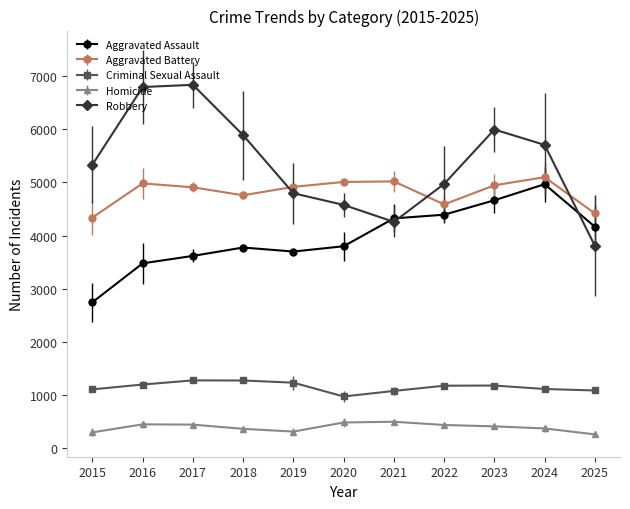

True or false: Criminal Sexual Assault has more than 0 points higher than both neighbors.

True